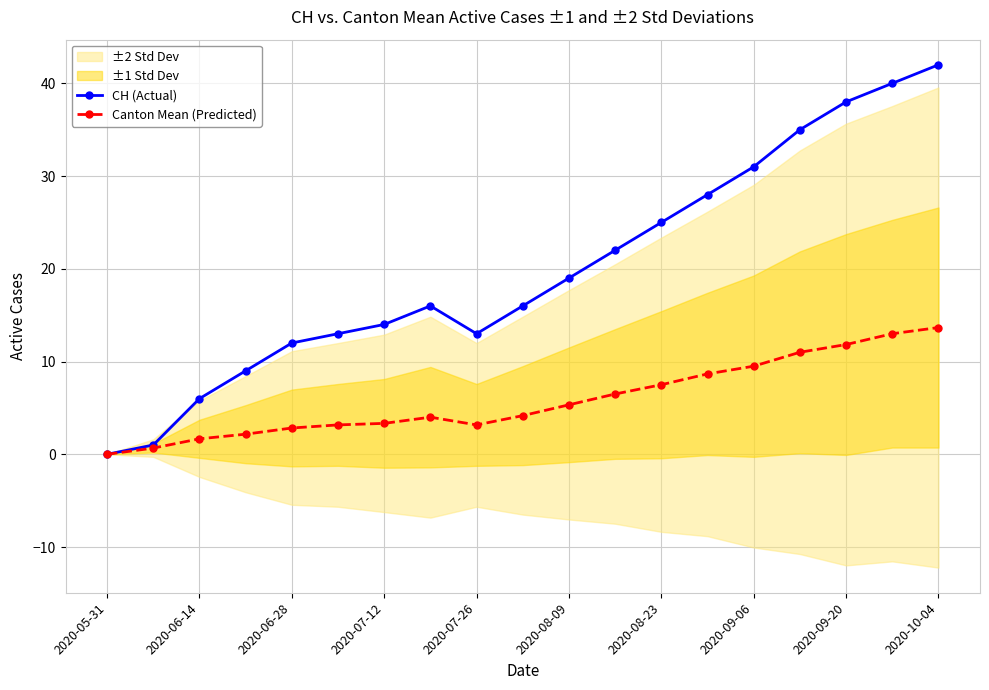

Reading left to right, list all the values displayed in this chart.

CH (Actual): 0.0	1.0	6.0	9.0	12.0	13.0	14.0	16.0	13.0	16.0	19.0	22.0	25.0	28.0	31.0	35.0	38.0	40.0	42.0
Canton Mean (Predicted): 0.0	0.7	1.7	2.2	2.8	3.2	3.3	4.0	3.2	4.2	5.3	6.5	7.5	8.7	9.5	11.0	11.8	13.0	13.7